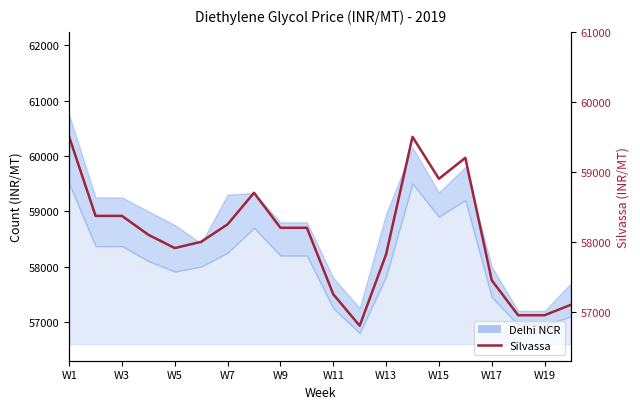

What is the maximum value shown in the chart?

59500